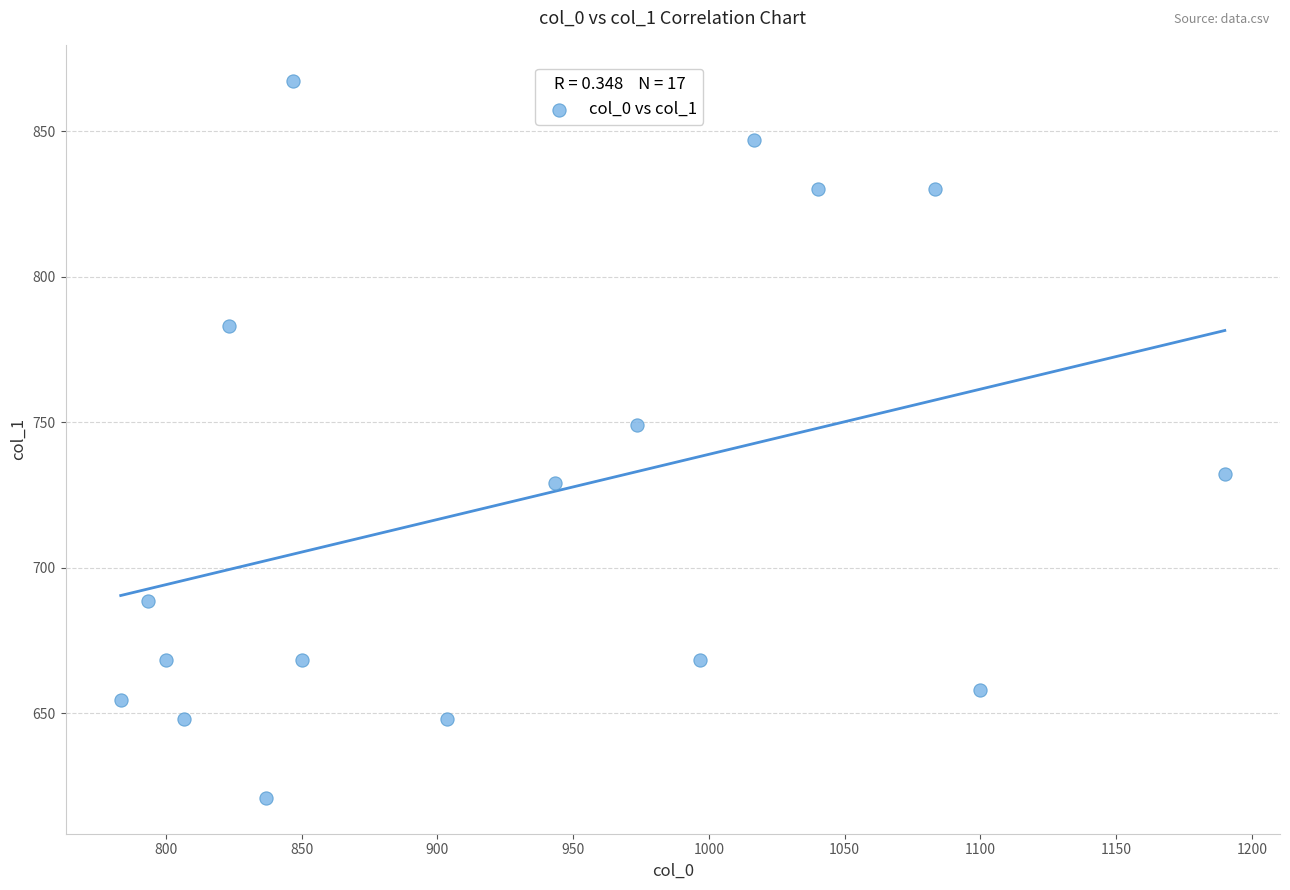

What is the range of Y values (max minus min)?

246.4